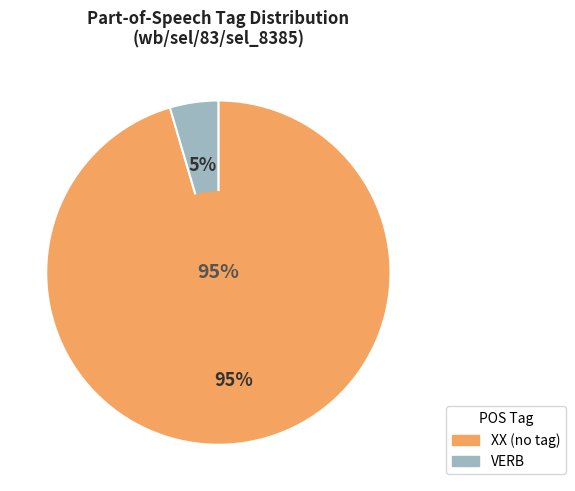

The other slice represents 10% of the pie. True or false?

False